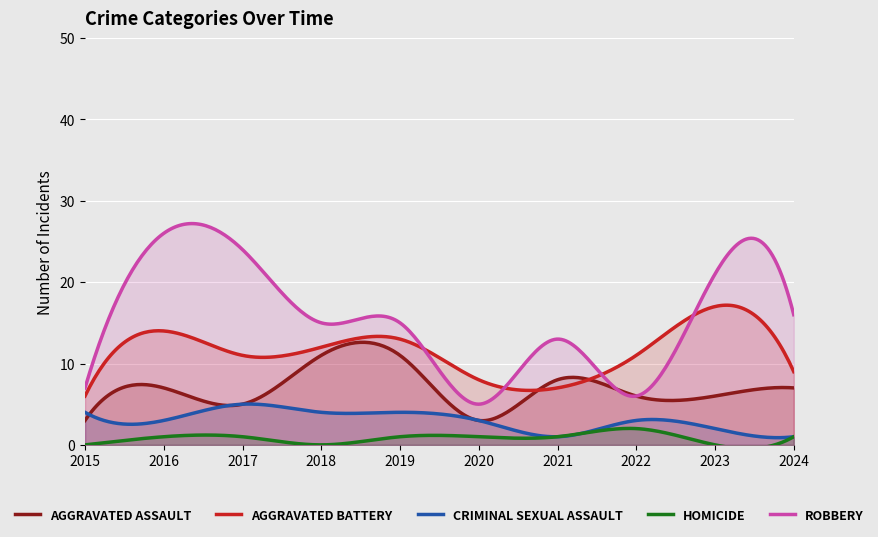

How many data points in Aggravated Assault are less than 7?

5